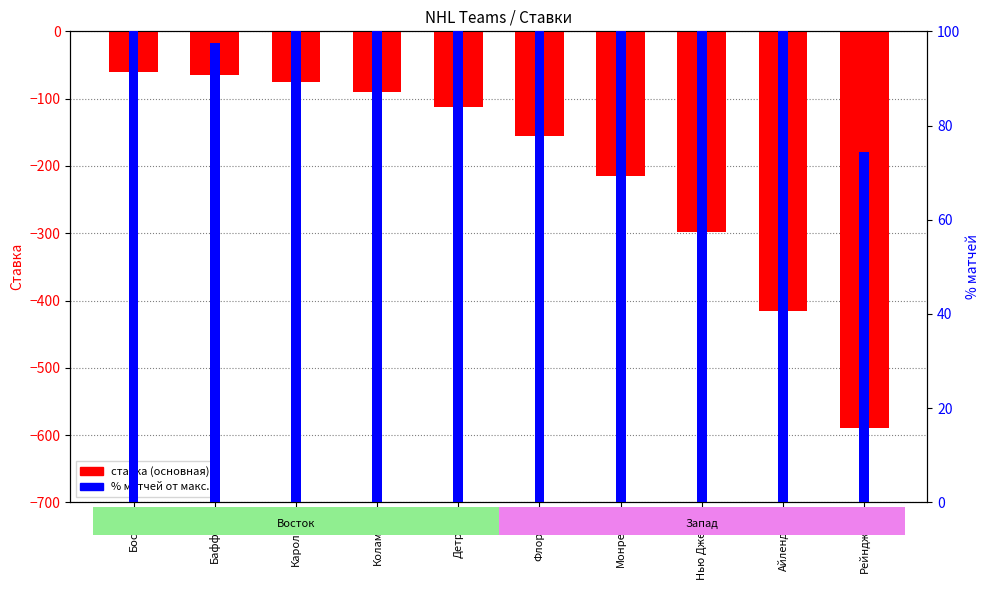

Which series has the largest total across all categories?

% матчей от макс.